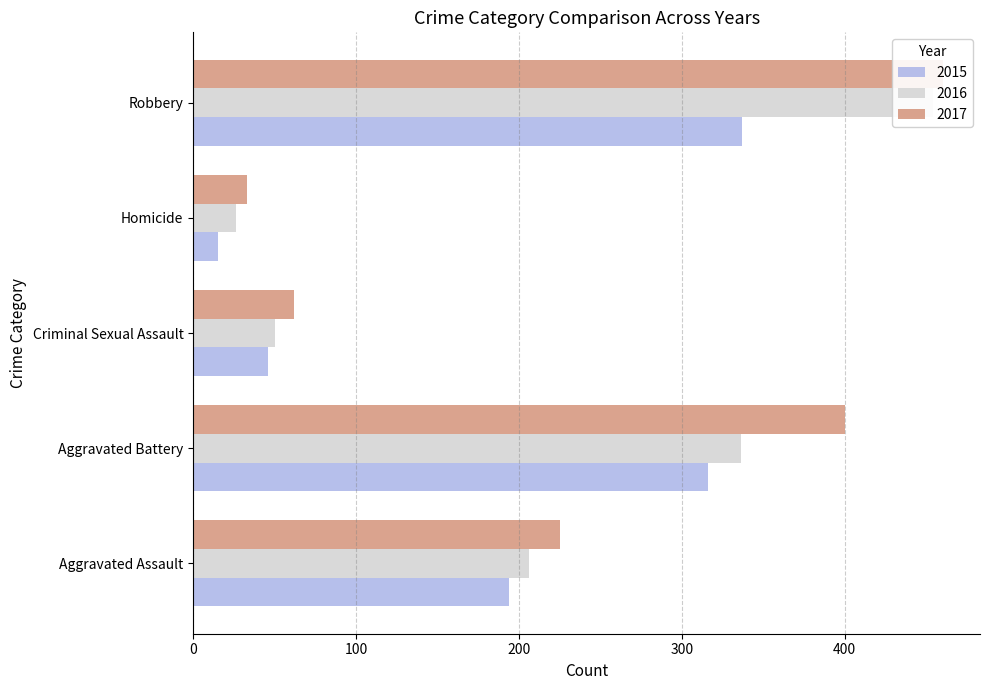

What is the average value of the 2017 series?

236